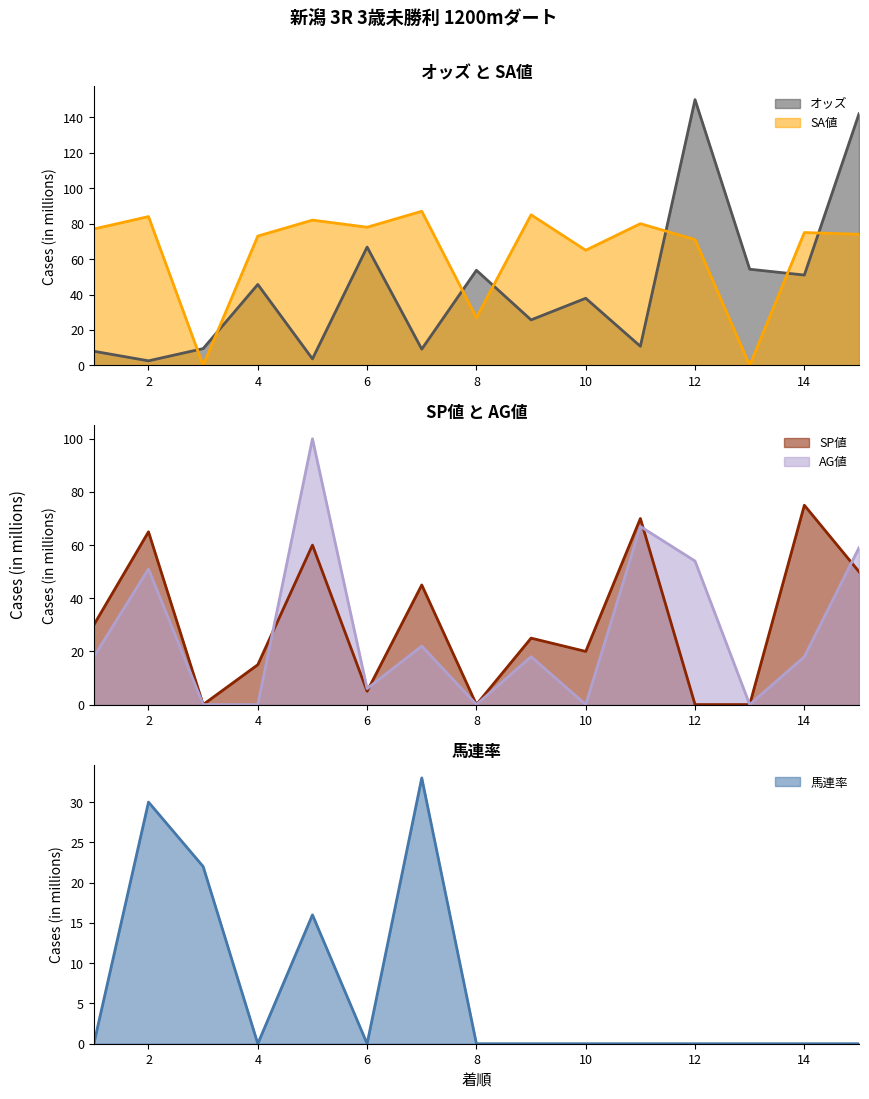

Reading left to right, transcribe all the data shown in this chart.

オッズ: 1=8.0	2=2.6	3=9.5	4=45.7	5=3.7	6=66.8	7=9.2	8=53.7	9=25.7	10=37.9	11=10.8	12=150.0	13=54.3	14=51.0	15=142.0
SA値: 1=77.0	2=84.0	3=0.0	4=73.0	5=82.0	6=78.0	7=87.0	8=27.0	9=85.0	10=65.0	11=80.0	12=71.0	13=0.0	14=75.0	15=74.0
SP値: 1=30.0	2=65.0	3=0.0	4=15.0	5=60.0	6=5.0	7=45.0	8=0.0	9=25.0	10=20.0	11=70.0	12=0.0	13=0.0	14=75.0	15=50.0
AG値: 1=18.0	2=51.0	3=0.0	4=0.0	5=100.0	6=6.0	7=22.0	8=0.0	9=18.0	10=0.0	11=67.0	12=54.0	13=0.0	14=18.0	15=59.0
馬連率: 1=0.0	2=30.0	3=22.0	4=0.0	5=16.0	6=0.0	7=33.0	8=0.0	9=0.0	10=0.0	11=0.0	12=0.0	13=0.0	14=0.0	15=0.0